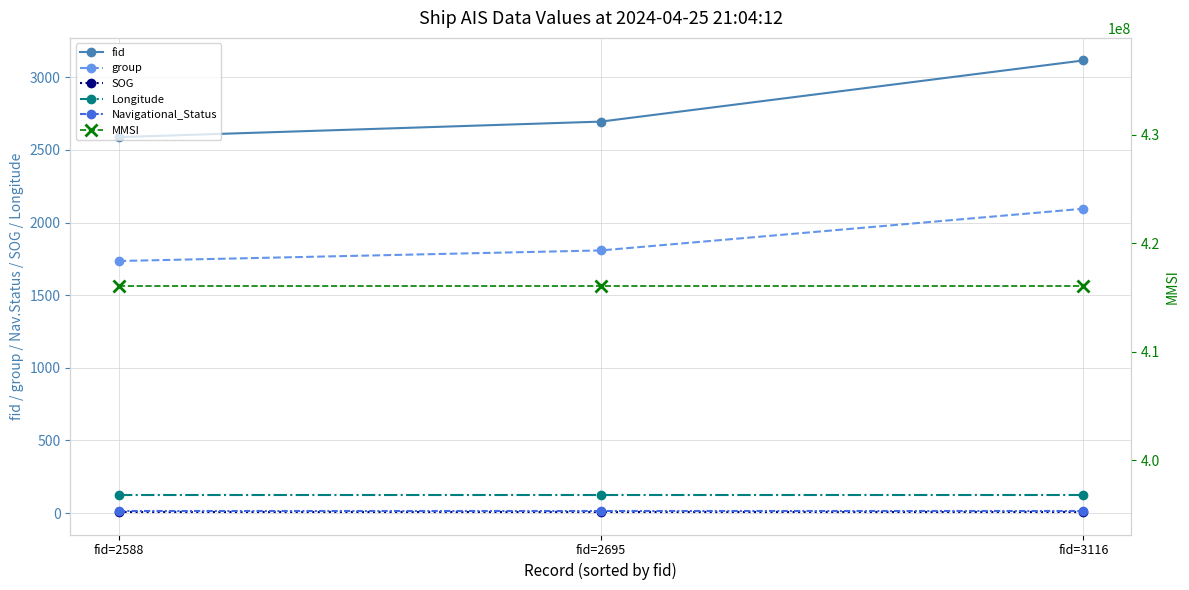

Reading left to right, extract all data points from this chart.

fid: fid=2588=2588.0	fid=2695=2695.0	fid=3116=3116.0
group: fid=2588=1735.0	fid=2695=1808.0	fid=3116=2095.0
SOG: fid=2588=7.4	fid=2695=7.4	fid=3116=7.4
Longitude: fid=2588=121.9	fid=2695=121.9	fid=3116=121.9
Navigational_Status: fid=2588=15.0	fid=2695=15.0	fid=3116=15.0
MMSI: fid=2588=416042199.0	fid=2695=416042199.0	fid=3116=416042199.0